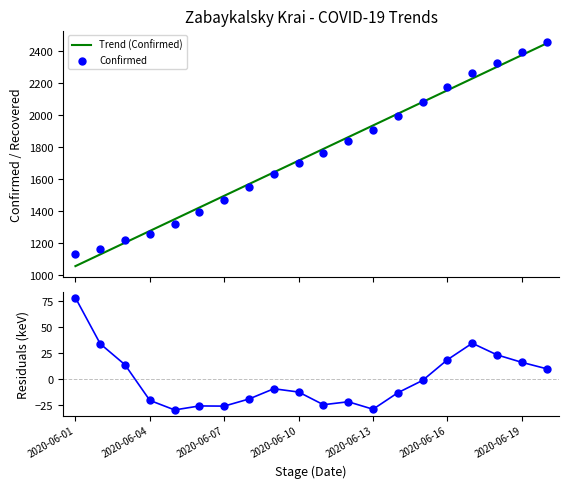

What is the total value across all series at 17?

4650.0